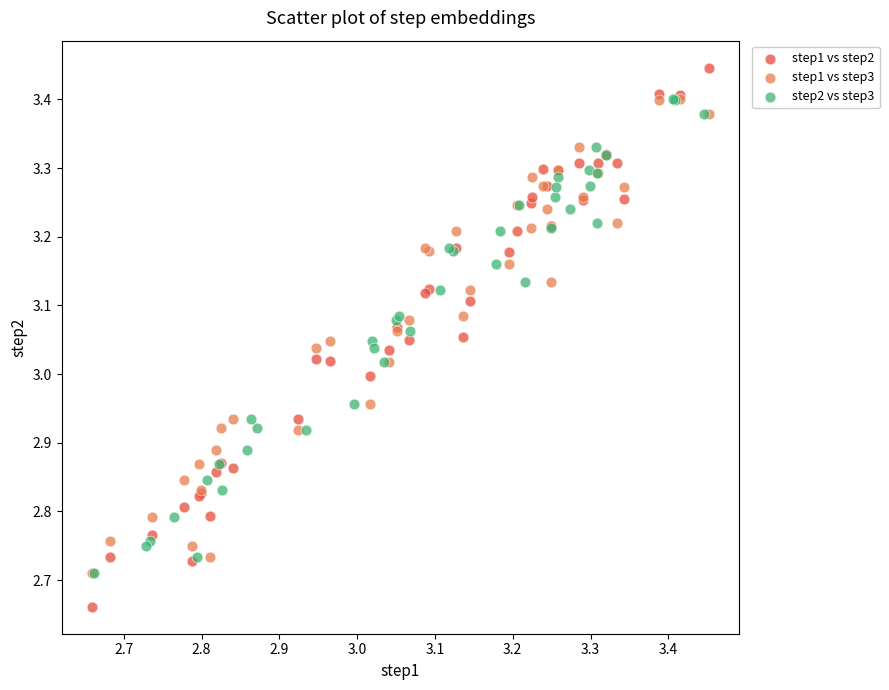

What are all the series names shown in the legend?

step1 vs step2, step1 vs step3, step2 vs step3